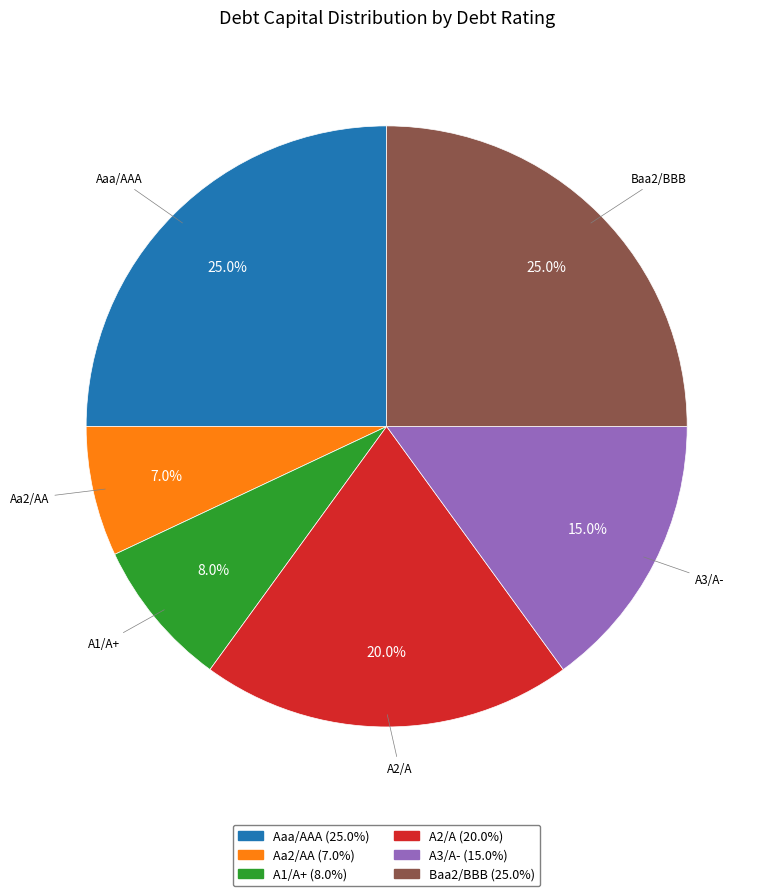

Which slice is the smallest?

Aa2/AA